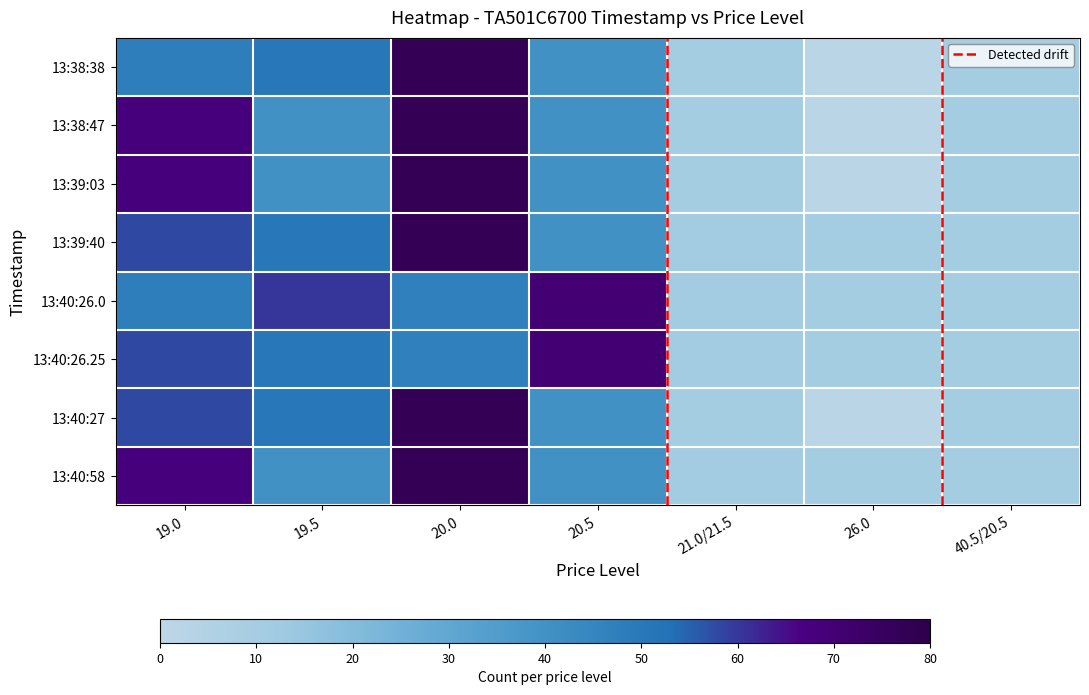

What is the difference between the highest and lowest values at 20.0?

30